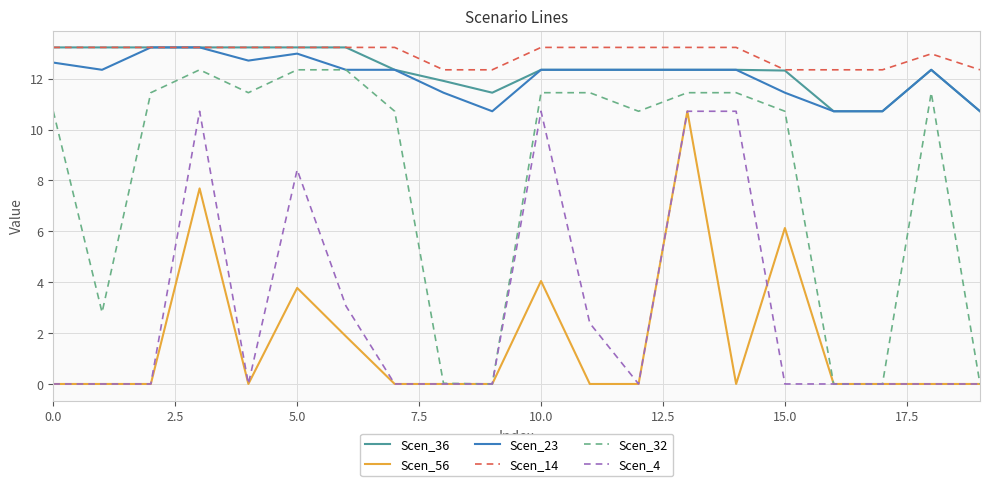

How many Scen_23 values are between 11 and 12?

2